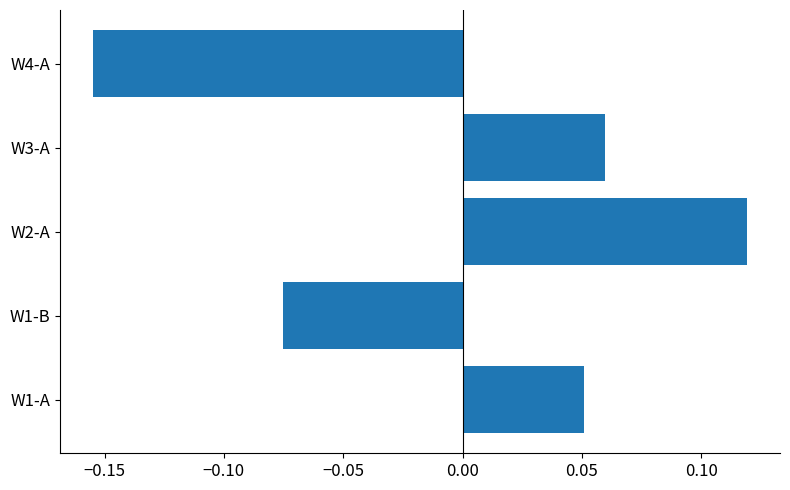

Which has a higher value, W1-B or W2-A?

W2-A